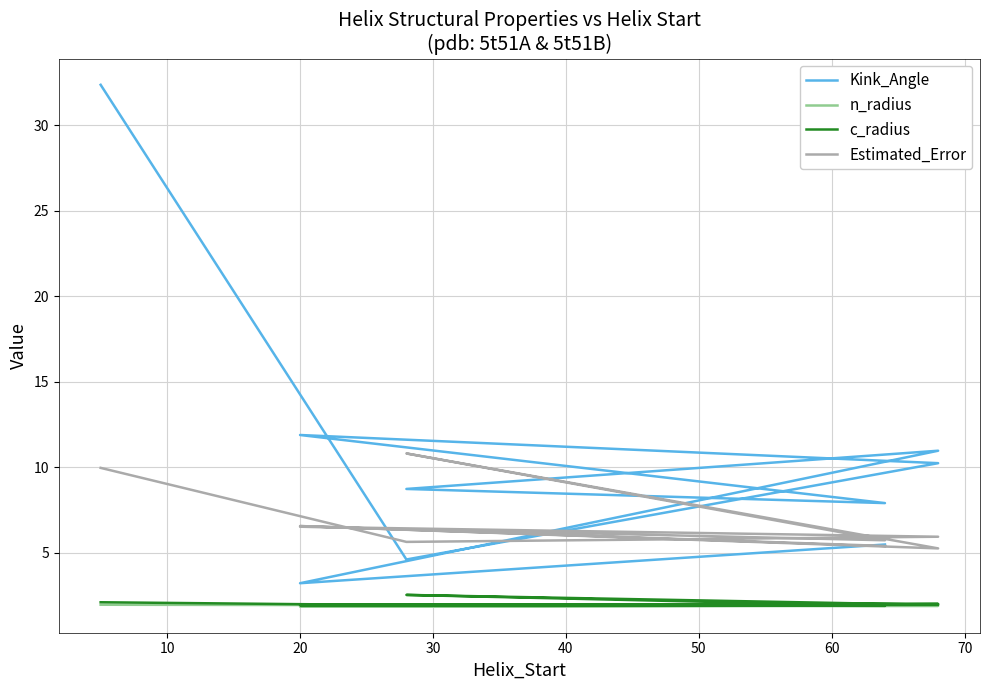

What is the average value of the Kink_Angle series?

10.6